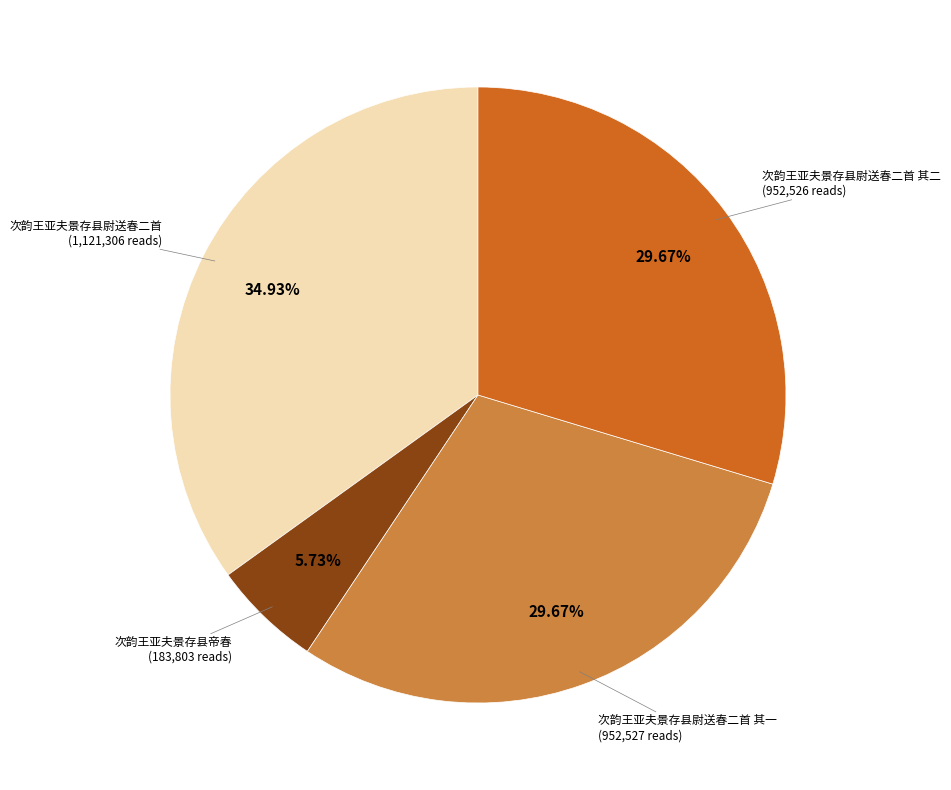

Is there a majority slice in this chart?

No